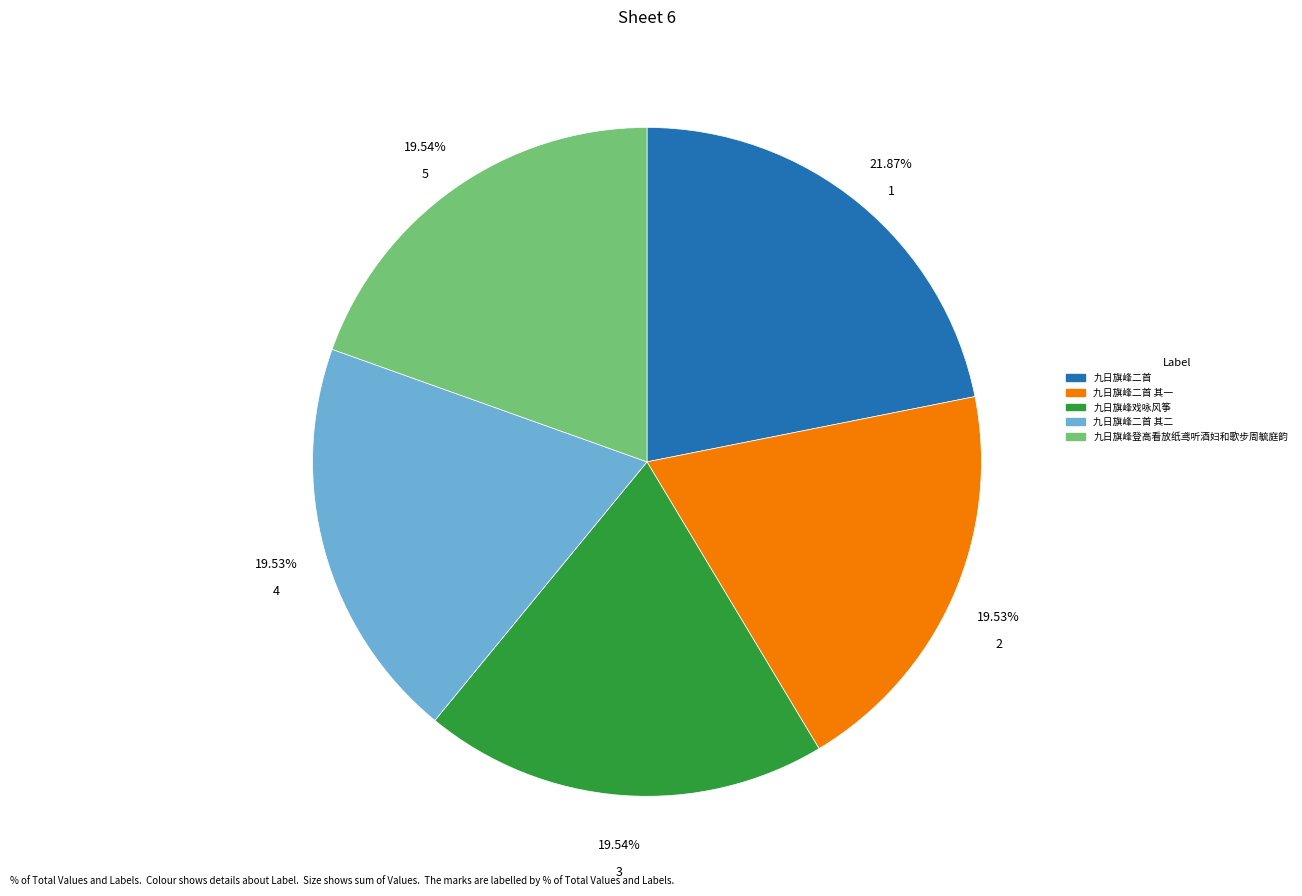

Which slice is the largest?

九日旗峰二首